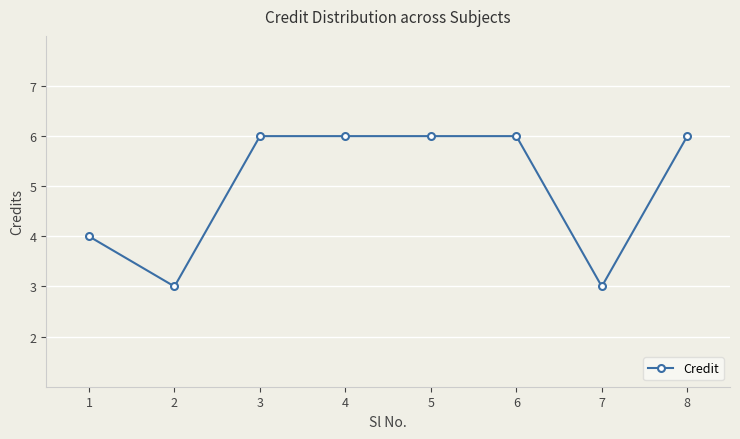

What value does the data have at 1?

4